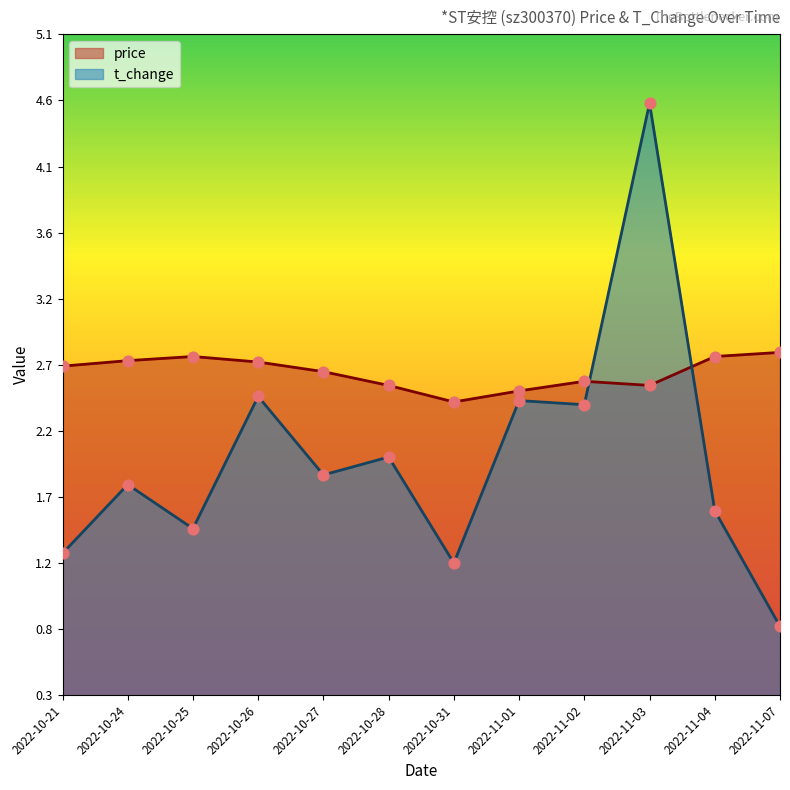

At which category is the sum across all series the highest?

2022-11-03